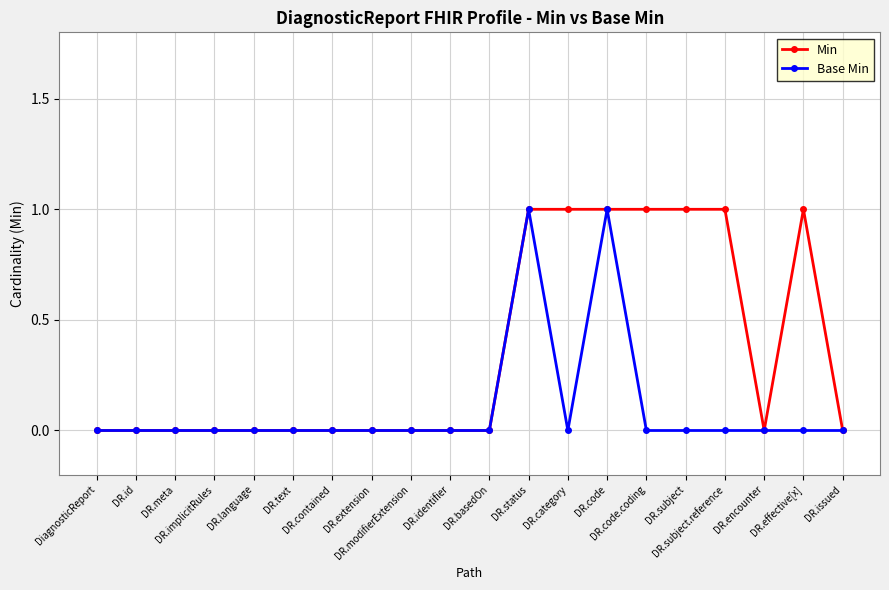

Rank the series by their average value, from lowest to highest.

Base Min, Min